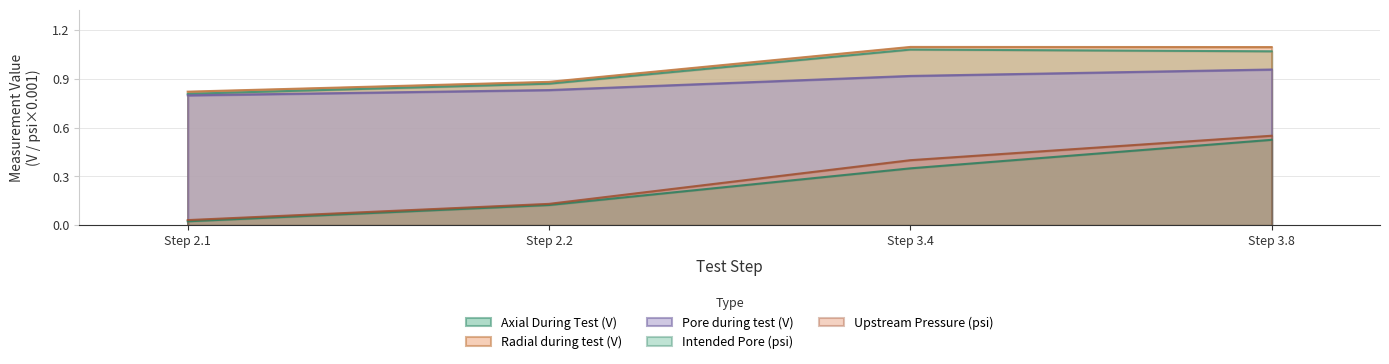

Reading right to left, extract all data points from this chart.

Axial During Test (V): 1.1	1.1	0.9	0.8
Radial during test (V): 1.1	1.1	0.9	0.8
Pore during test (V): 1.0	0.9	0.8	0.8
Intended Pore (psi): 0.5	0.4	0.1	0.0
Upstream Pressure (psi): 0.6	0.4	0.1	0.0